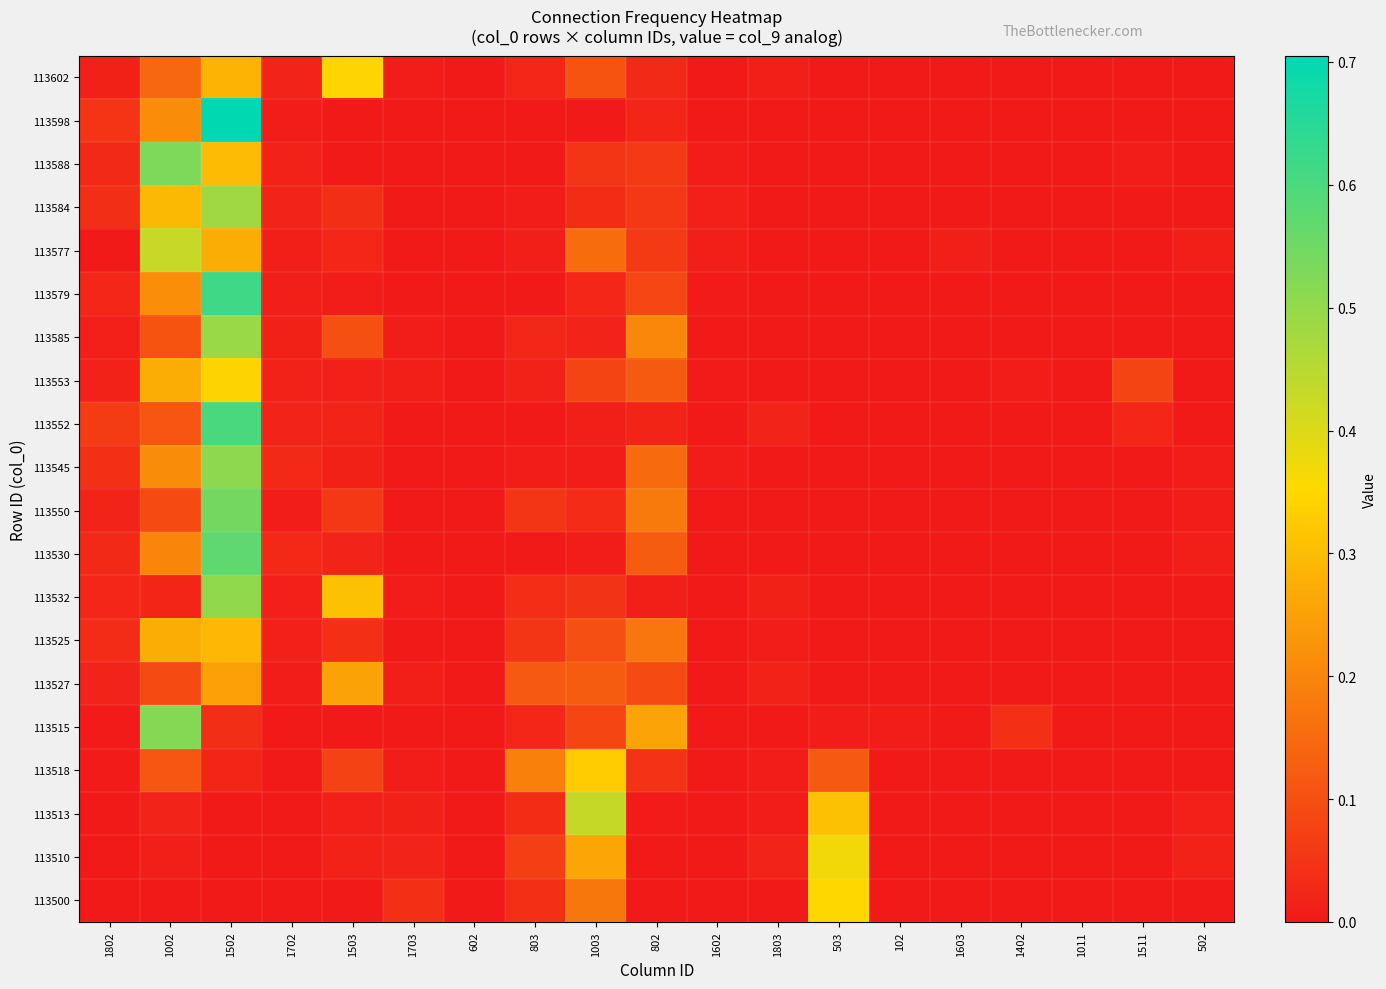

At how many categories does at least one series exceed 0?

19